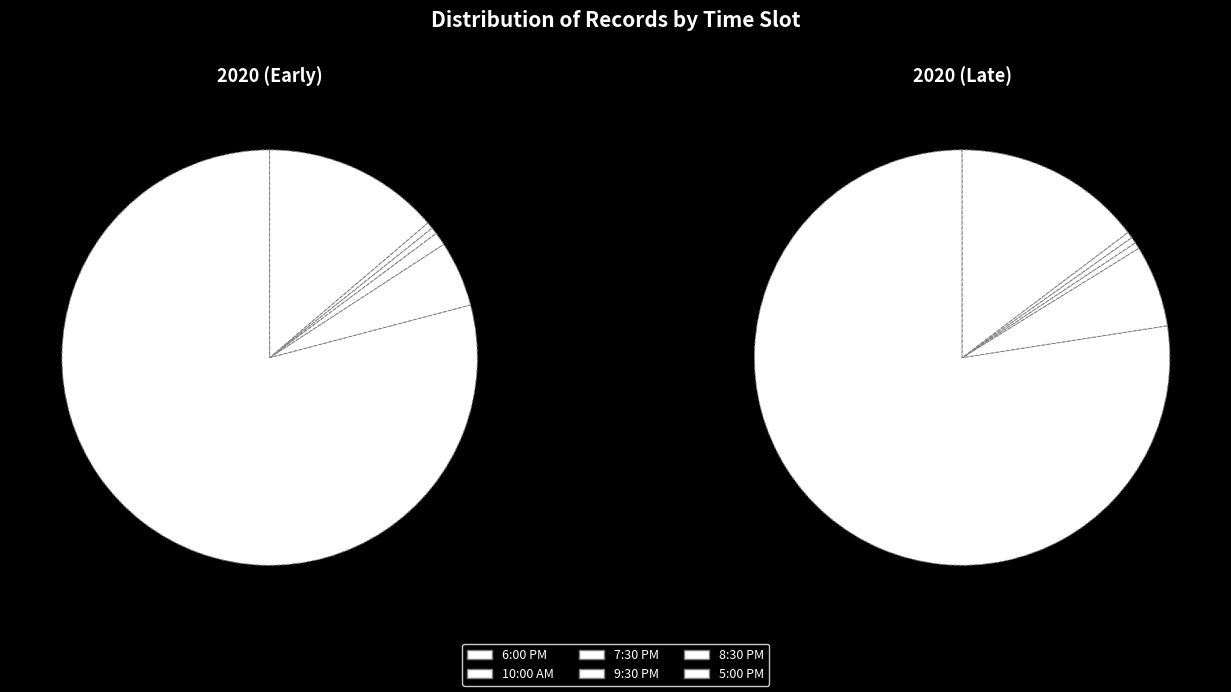

What is the largest slice in the pie chart?

10:00 AM